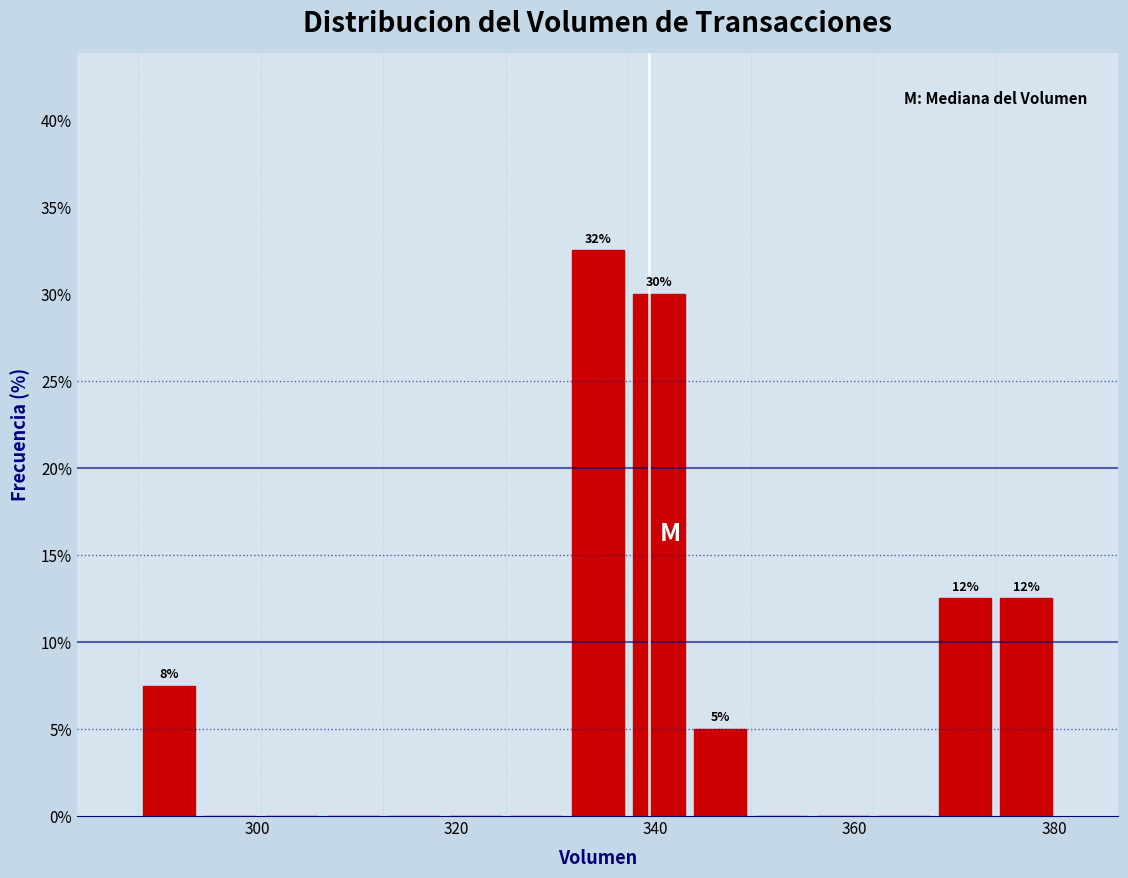

Read against the x-axis, roughly where is the centre of the tallest bar?

334